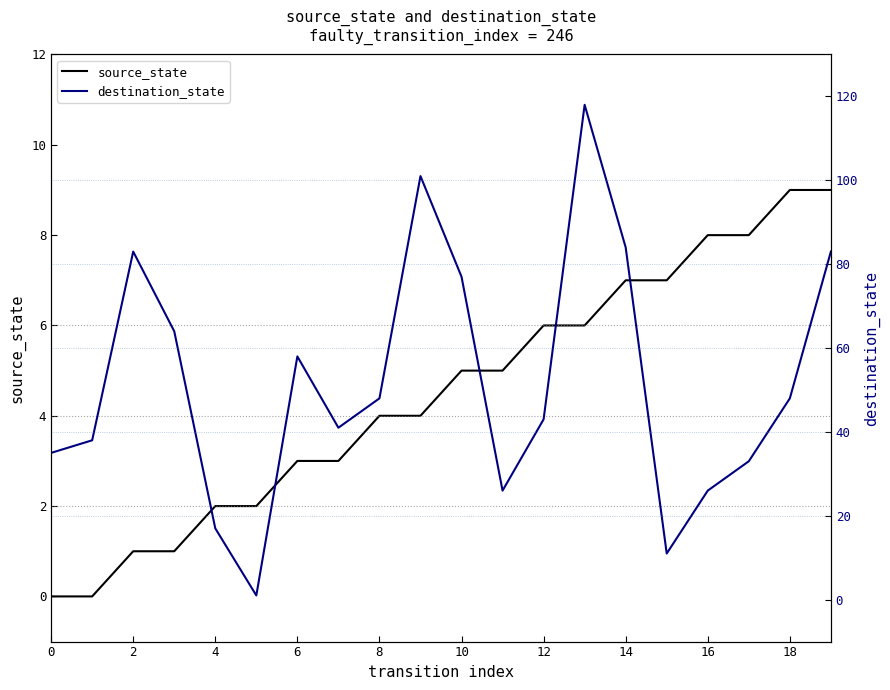

What is the highest value of the source_state series?

9